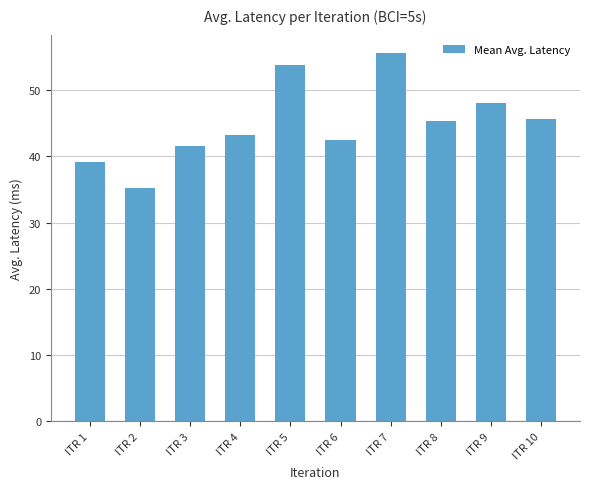

Approximately how many times larger is the value at ITR 1 compared to ITR 4?

0.9